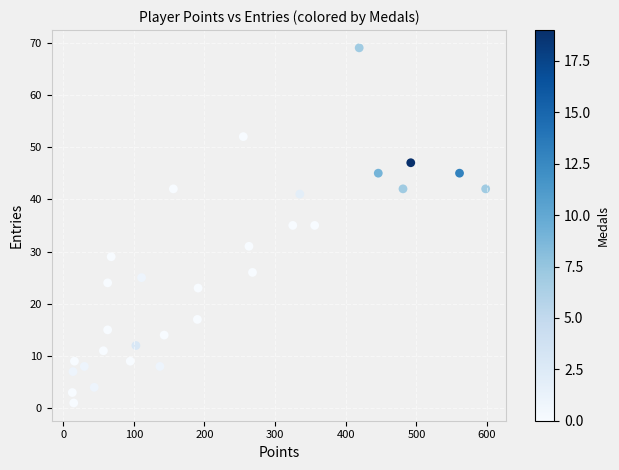

What is the range of X values (max minus min)?

585